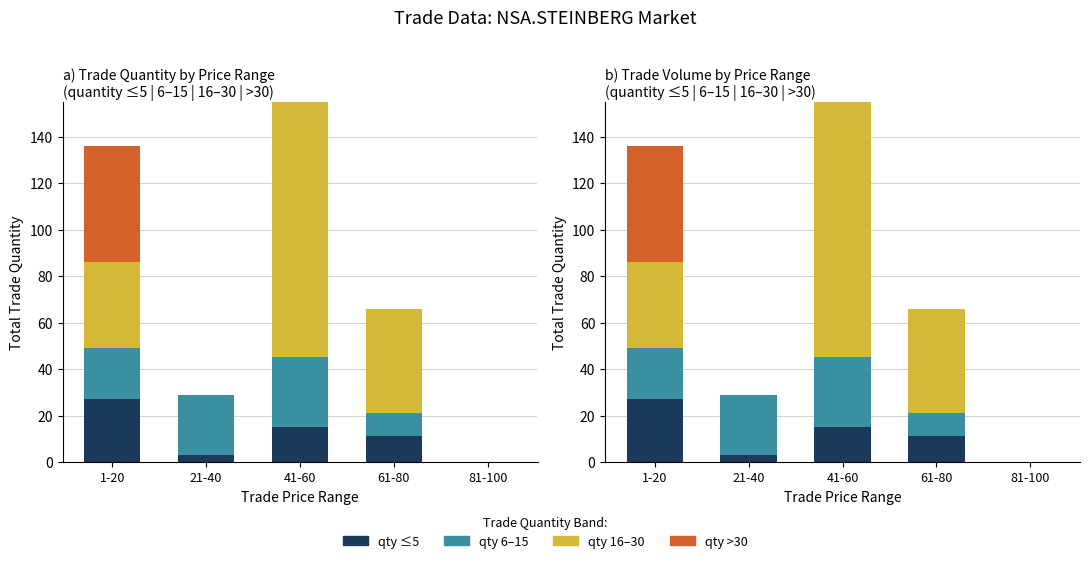

What is the total value across all series at 61-80?

66